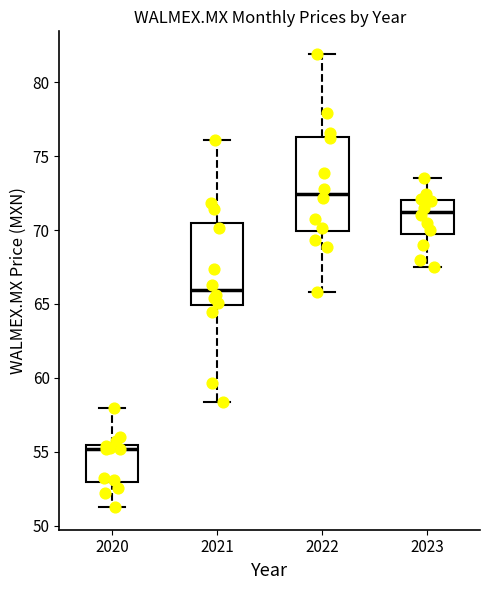

Reading left to right, read every box against the y-axis: the position of its median line, the range the box covers, and the ends of its whiskers. The values are not printed on the chart, so give them approximately, as read against the axis.

2020: median 55.0, box 53.0 to 55.5, whiskers 51.5 to 58.0
2021: median 66.0, box 65.0 to 70.5, whiskers 58.5 to 76.0
2022: median 72.5, box 70.0 to 76.5, whiskers 66.0 to 82.0
2023: median 71.5, box 70.0 to 72.0, whiskers 67.5 to 73.5